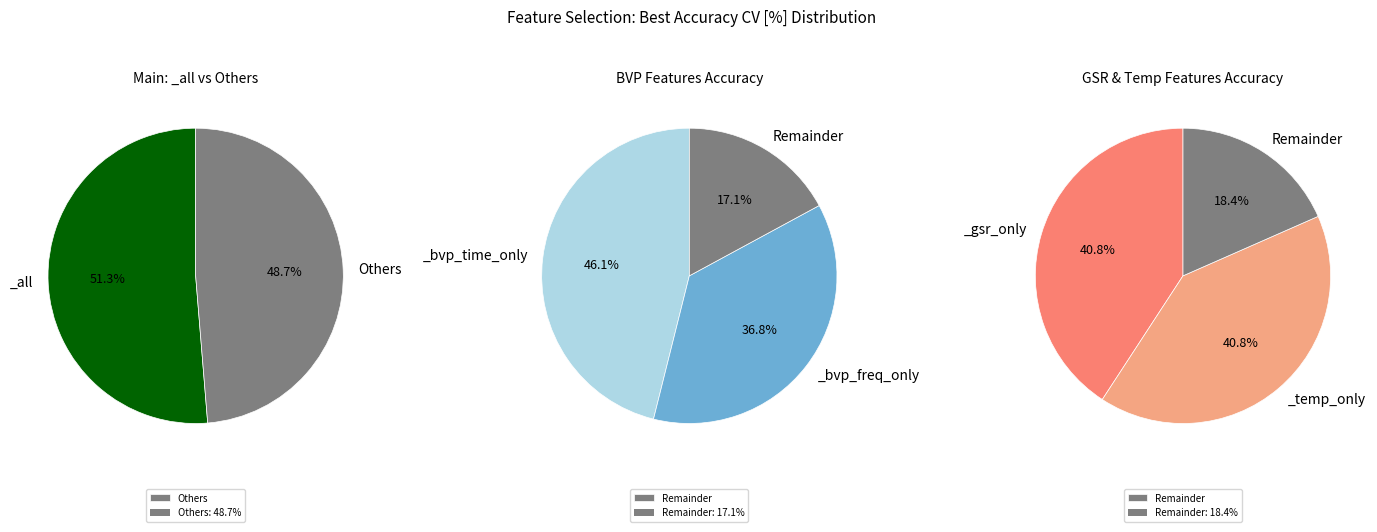

Which has a higher value, _temp_only or _bvp_freq_only?

_temp_only